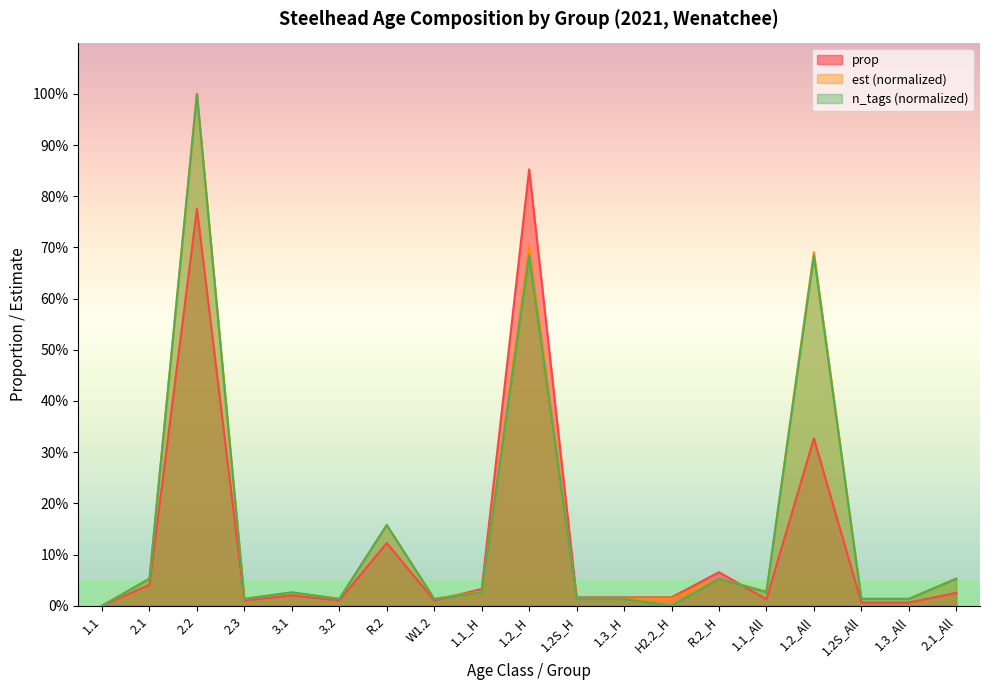

The n_tags series shows 0.0 at R.2_H. True or false?

False